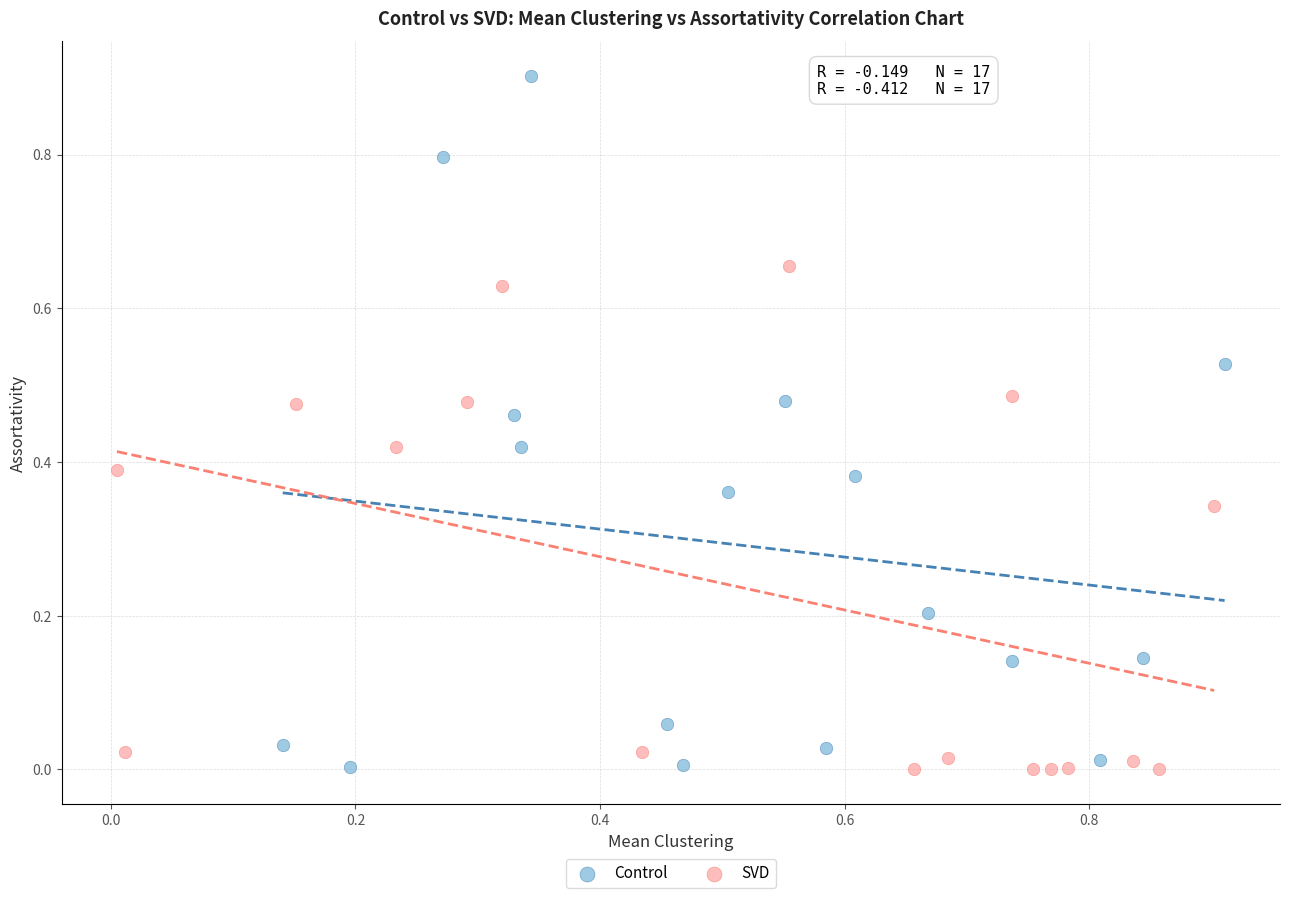

Which series has the widest spread of Y values?

Control